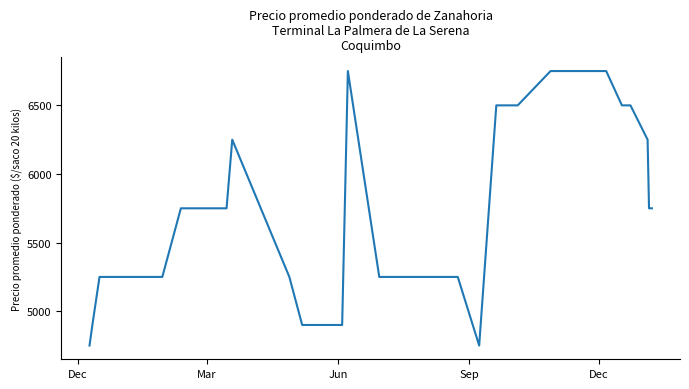

What is the smallest value displayed?

4750